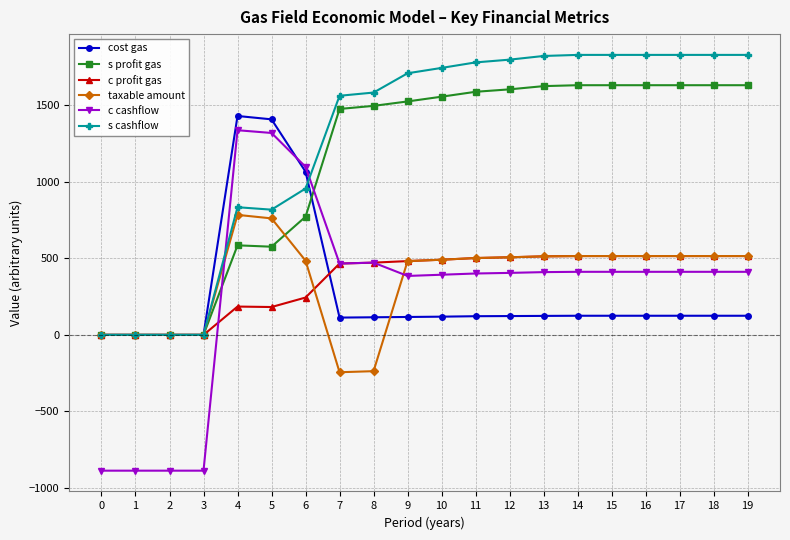

Does the chart display data point markers on the line(s)?

Yes